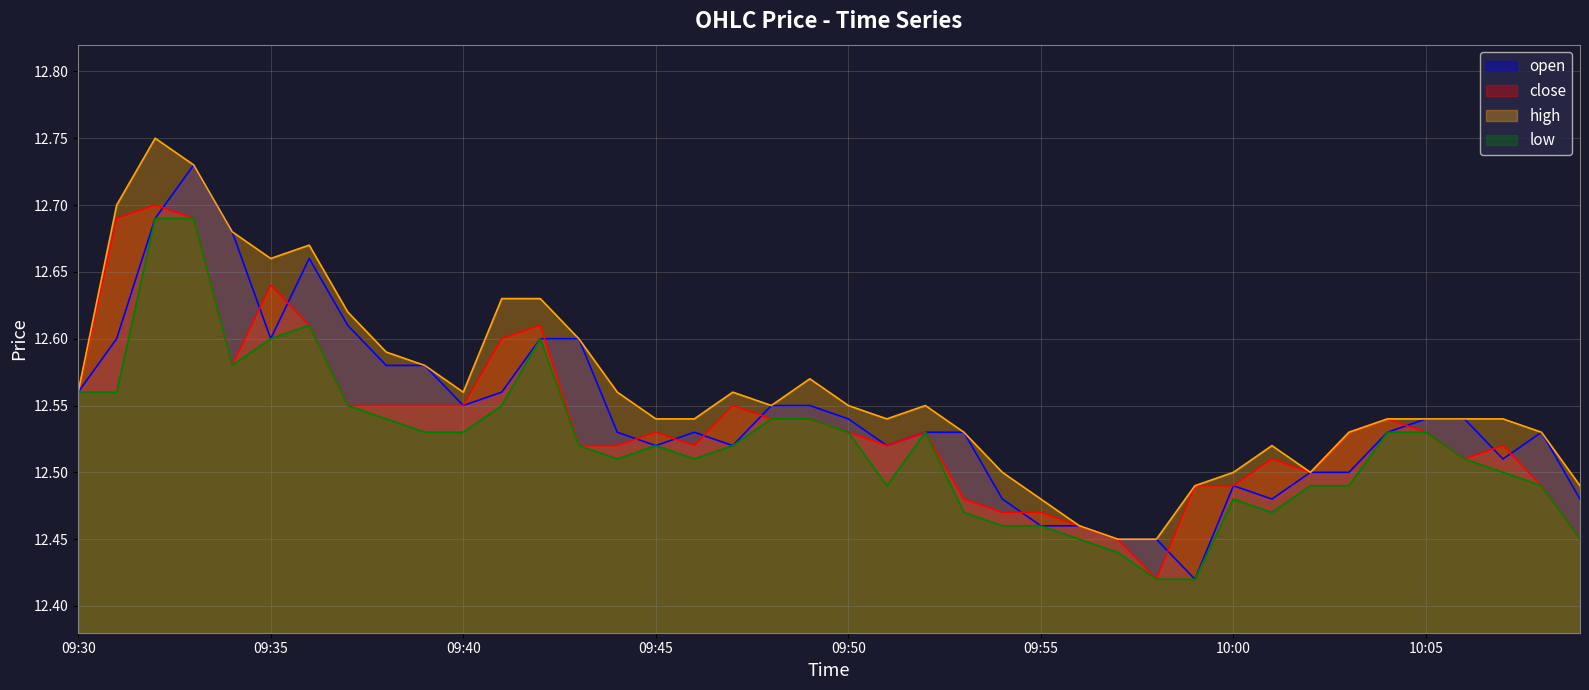

Rank the series by their maximum value, from highest to lowest.

high, open, close, low